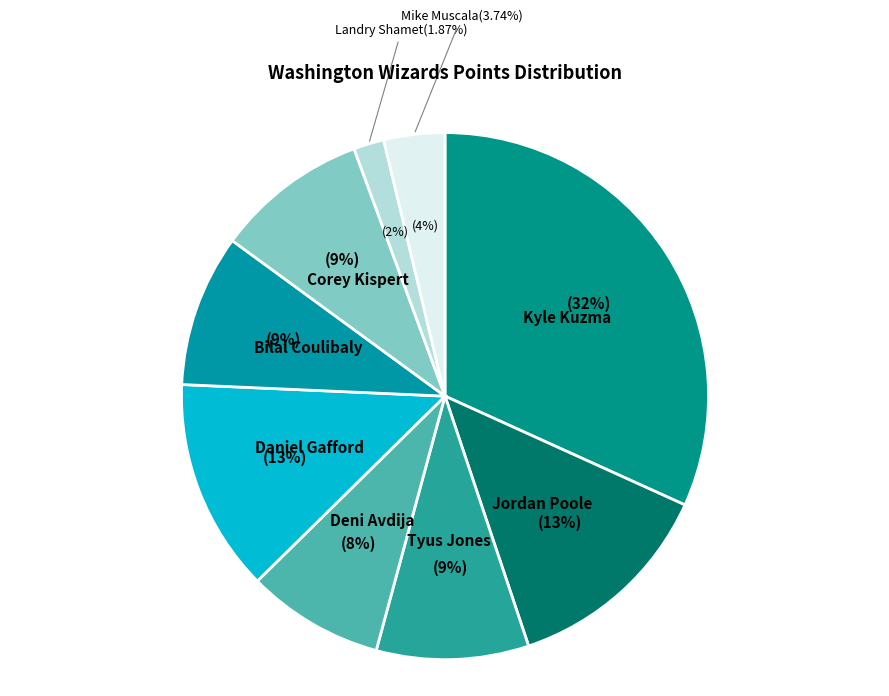

The Daniel Gafford slice represents 13% of the pie. True or false?

True